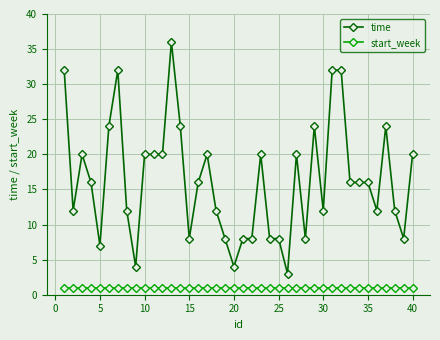

List the series in order of their overall mean, highest first.

time, start_week